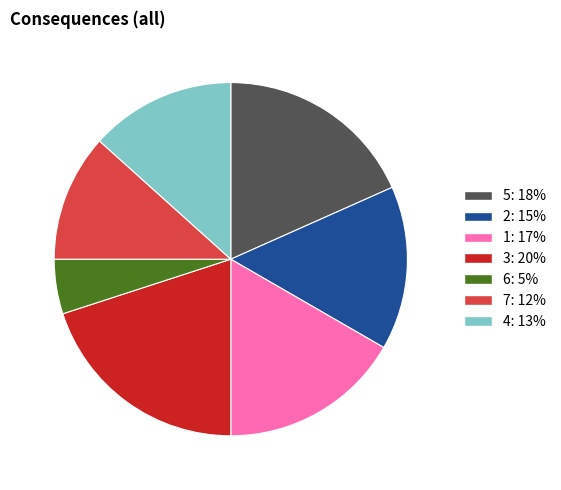

Is there any slice that represents more than half of the pie?

No